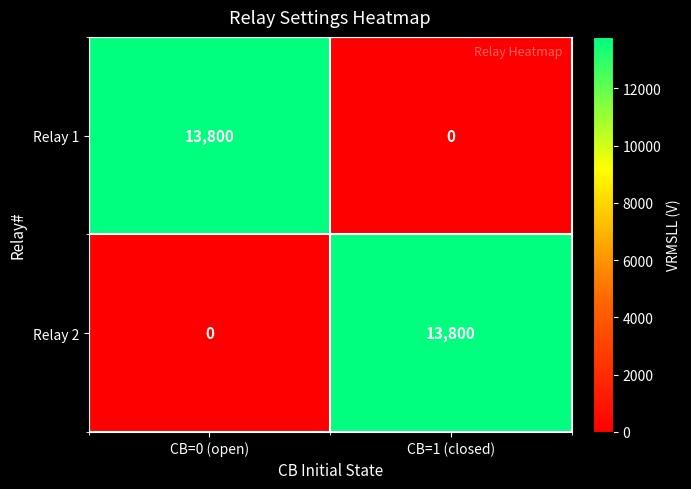

What is the difference between the highest and lowest values at CB=1 (closed)?

13800